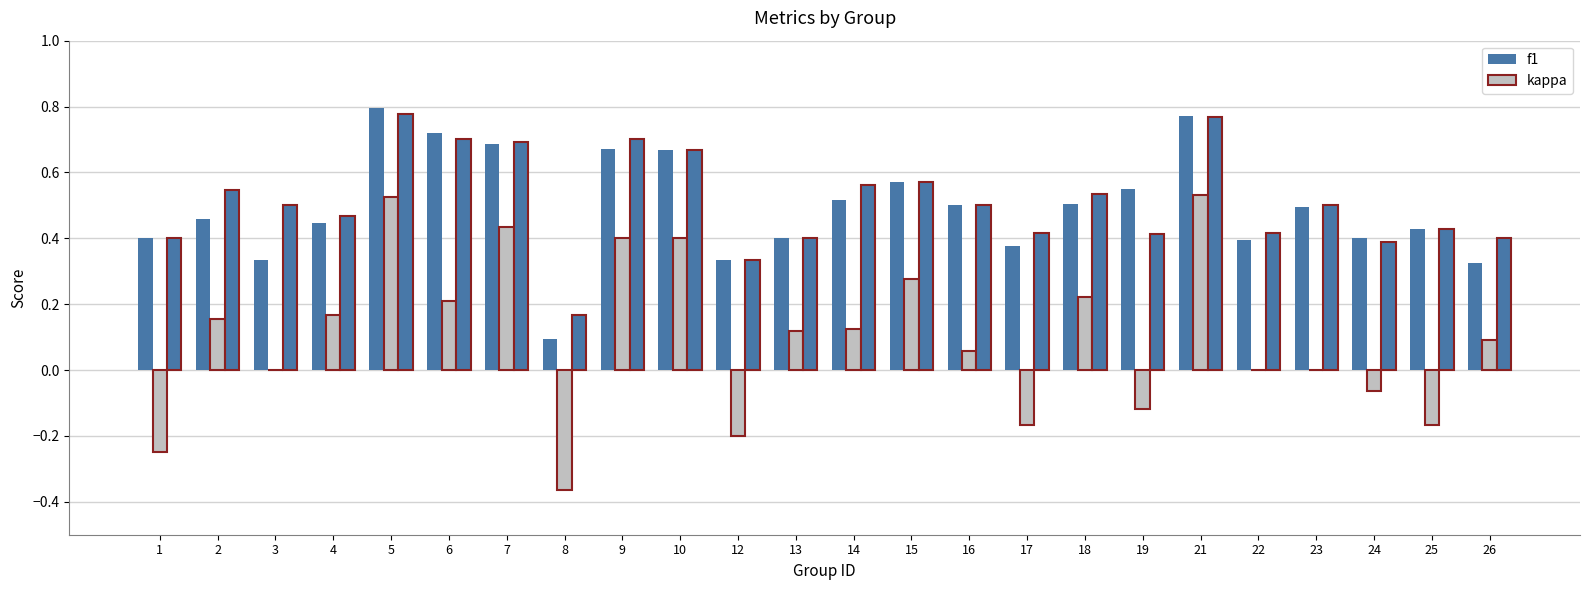

What is the sum of all kappa values?

2.4